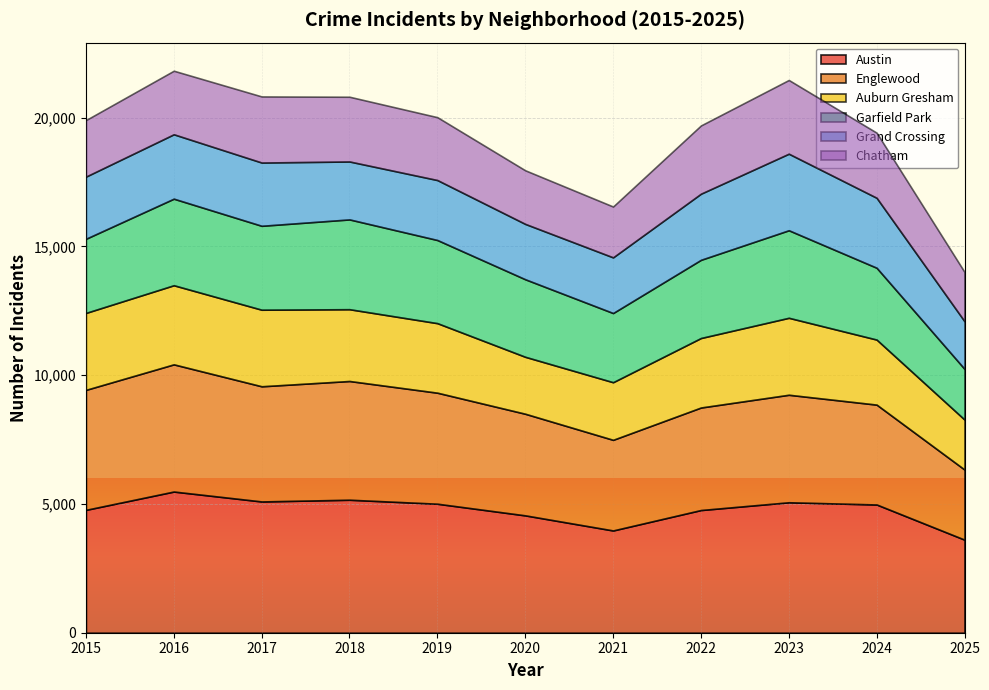

At which category is the sum across all series the highest?

2016